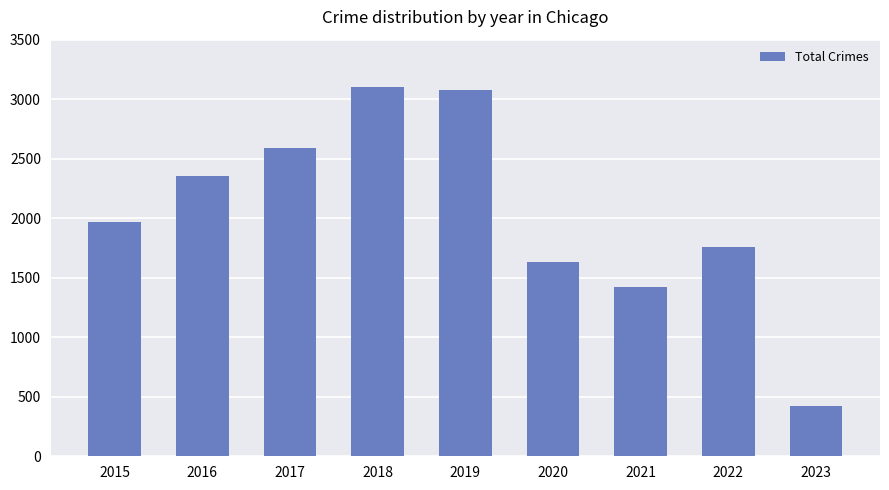

Reading left to right, extract all data points from this chart.

2015=1968	2016=2352	2017=2592	2018=3103	2019=3080	2020=1634	2021=1422	2022=1759	2023=422